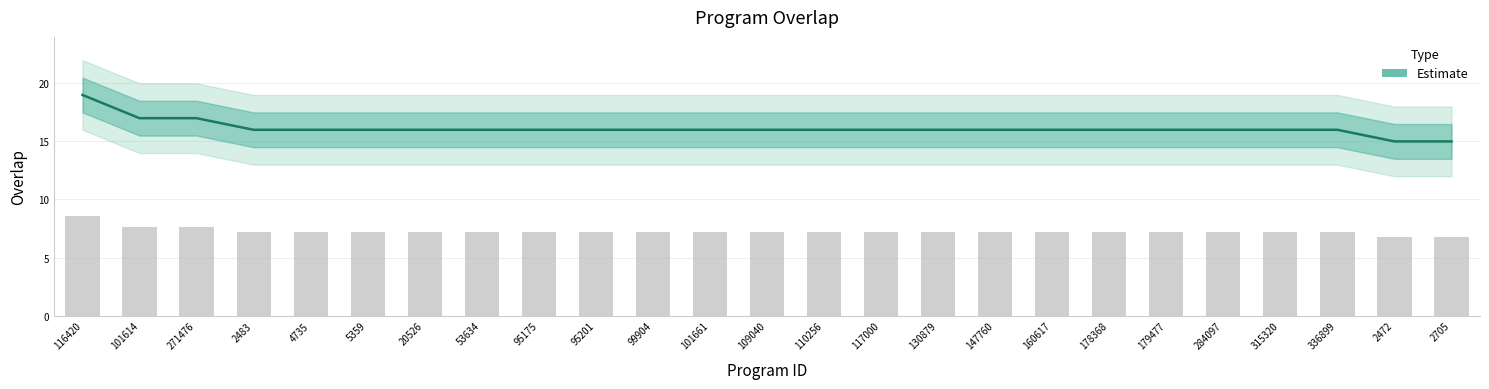

What is the label of the 21st bar from the left?

284097